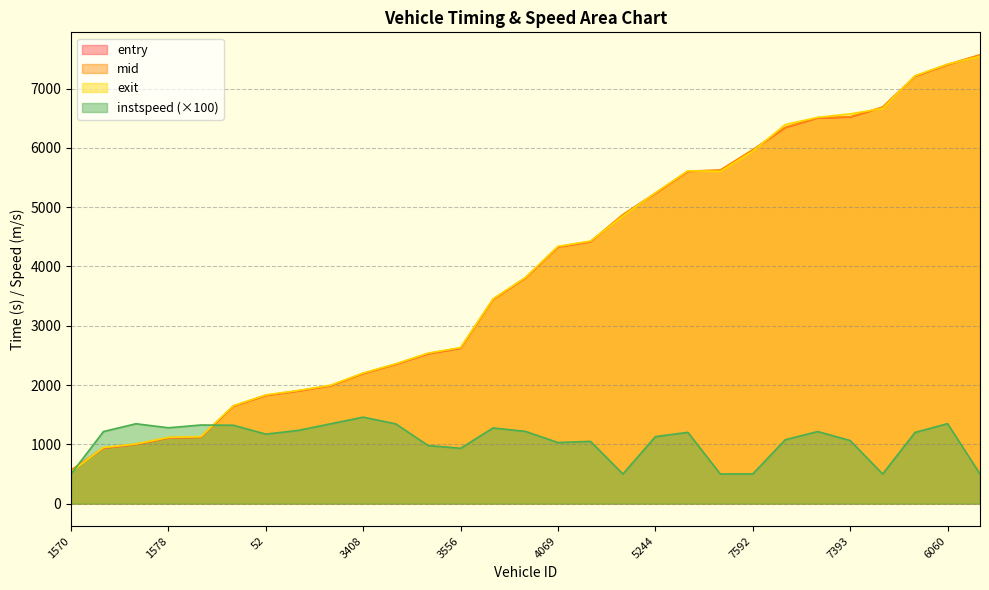

Rank the series at 3574 from lowest to highest value.

instspeed, entry, mid, exit